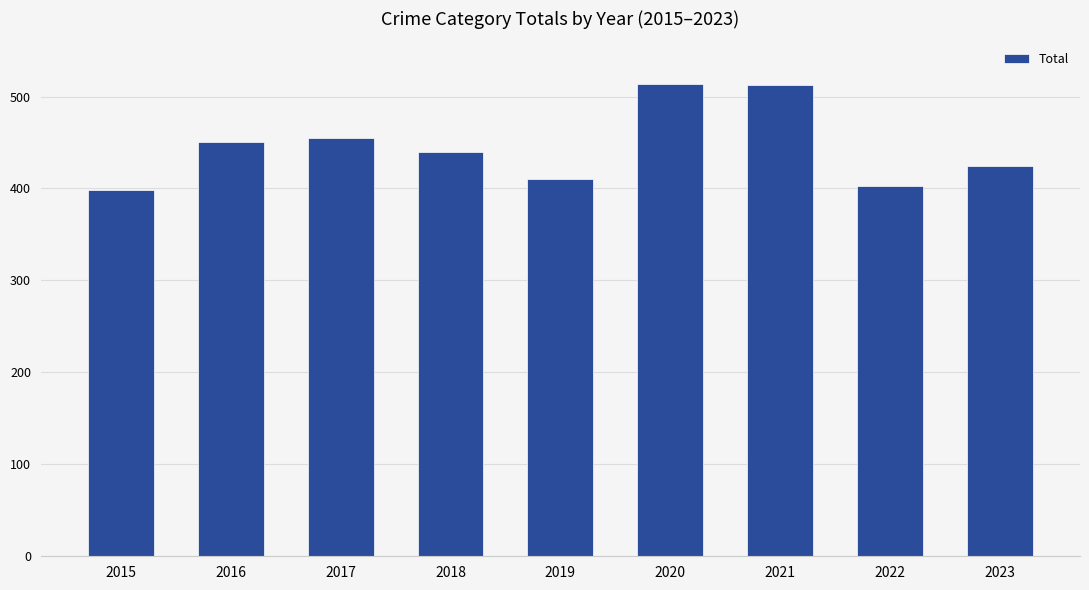

What is the sum of all values?

4007